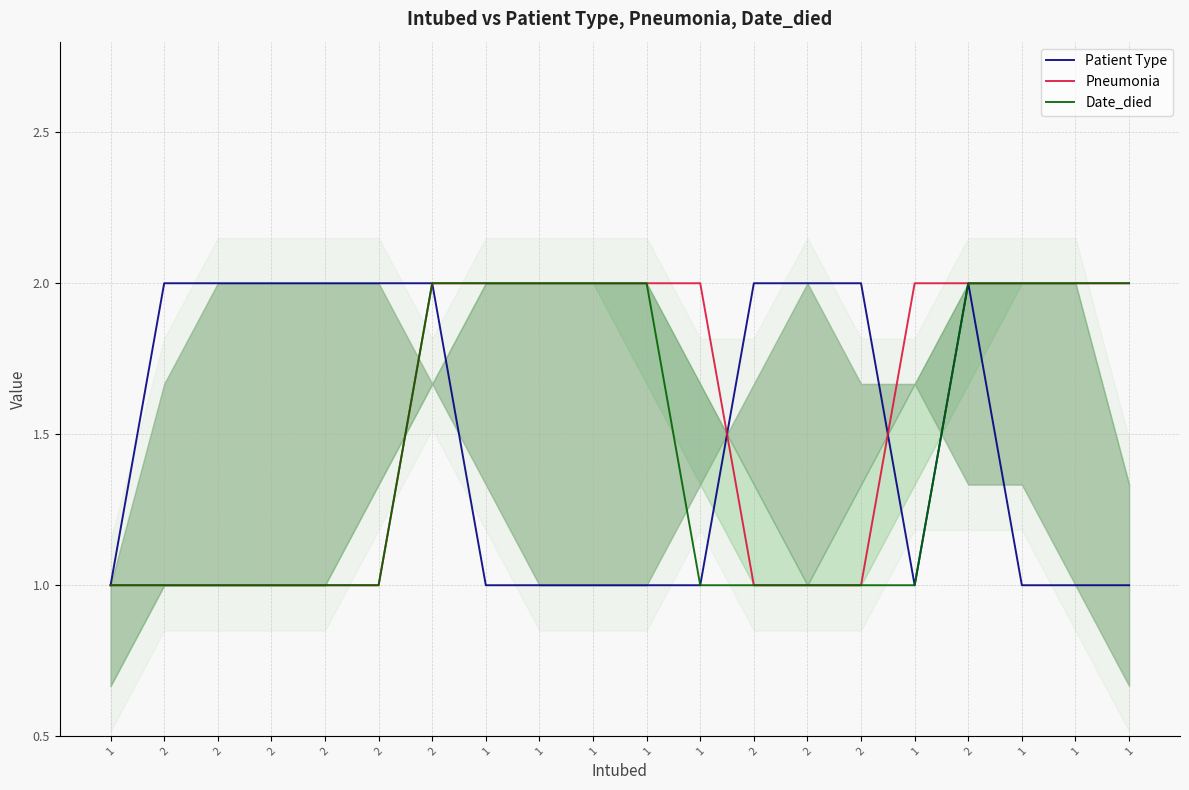

Reading left to right, what are all the values shown in this chart?

Patient Type: 1=1	2=2	2=2	2=2	2=2	2=2	2=2	1=1	1=1	1=1	1=1	1=1	2=2	2=2	2=2	1=1	2=2	1=1	1=1	1=1
Pneumonia: 1=1	2=1	2=1	2=1	2=1	2=1	2=2	1=2	1=2	1=2	1=2	1=2	2=1	2=1	2=1	1=2	2=2	1=2	1=2	1=2
Date_died: 1=1	2=1	2=1	2=1	2=1	2=1	2=2	1=2	1=2	1=2	1=2	1=1	2=1	2=1	2=1	1=1	2=2	1=2	1=2	1=2